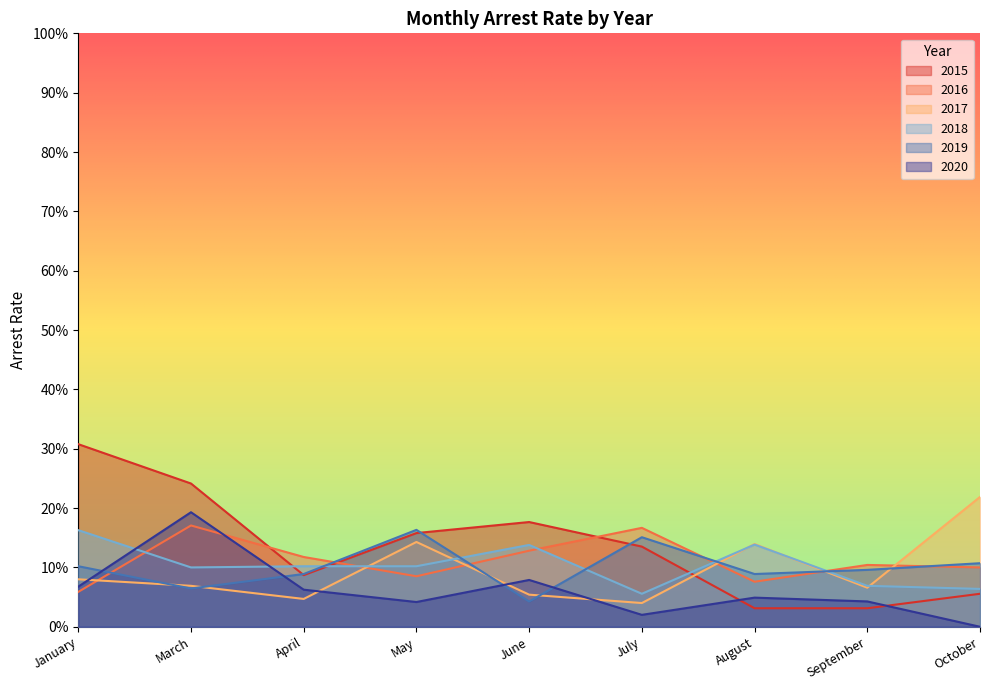

What position from the right is July?

4